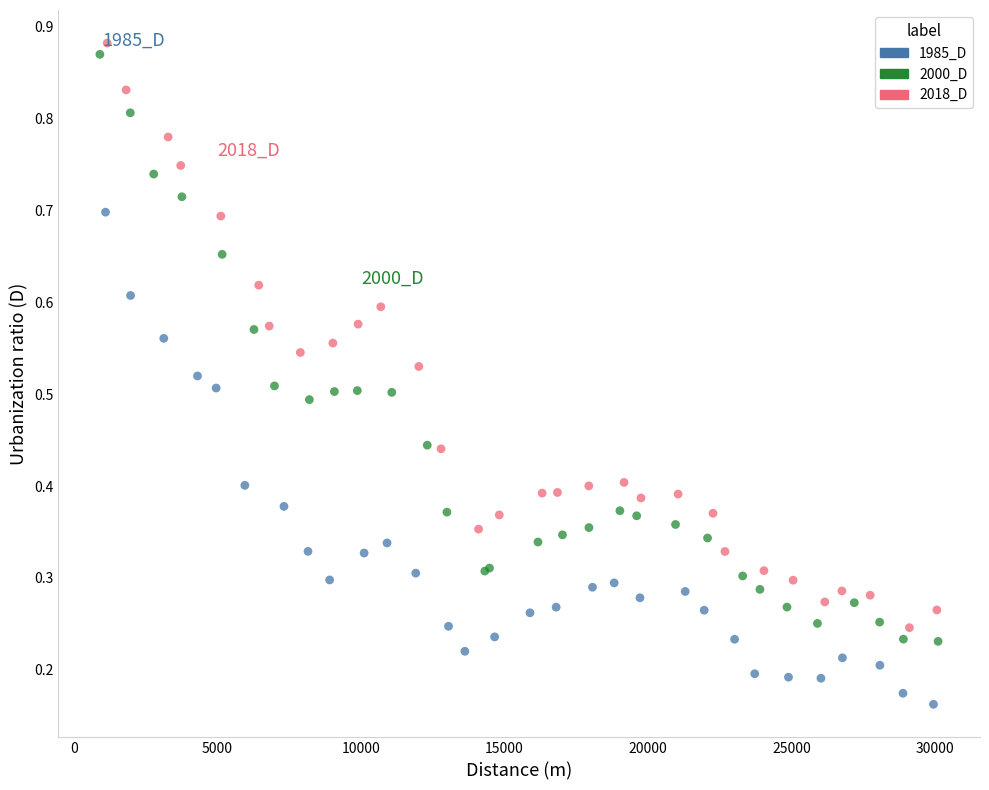

Which series reaches the minimum Y coordinate?

1985_D